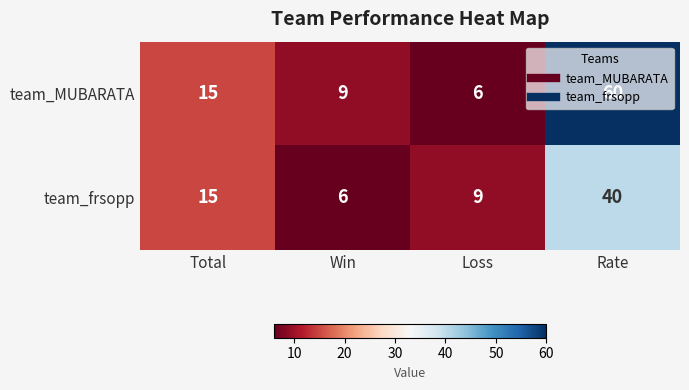

Count the number of categories in the chart.

4